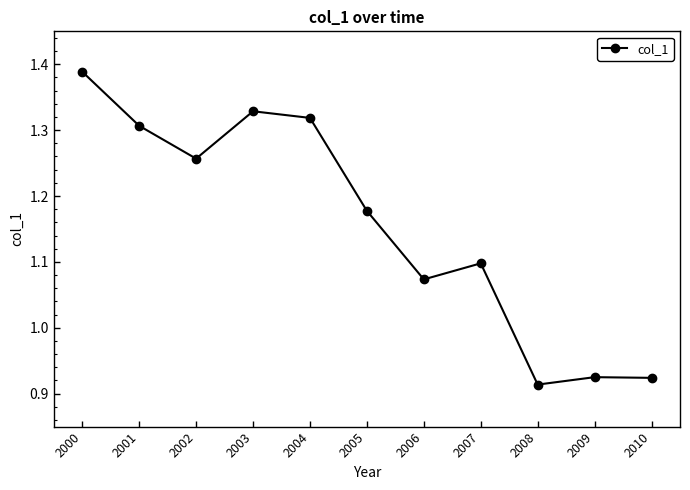

What is the sum of the values at 2007 and 2002?

2.4